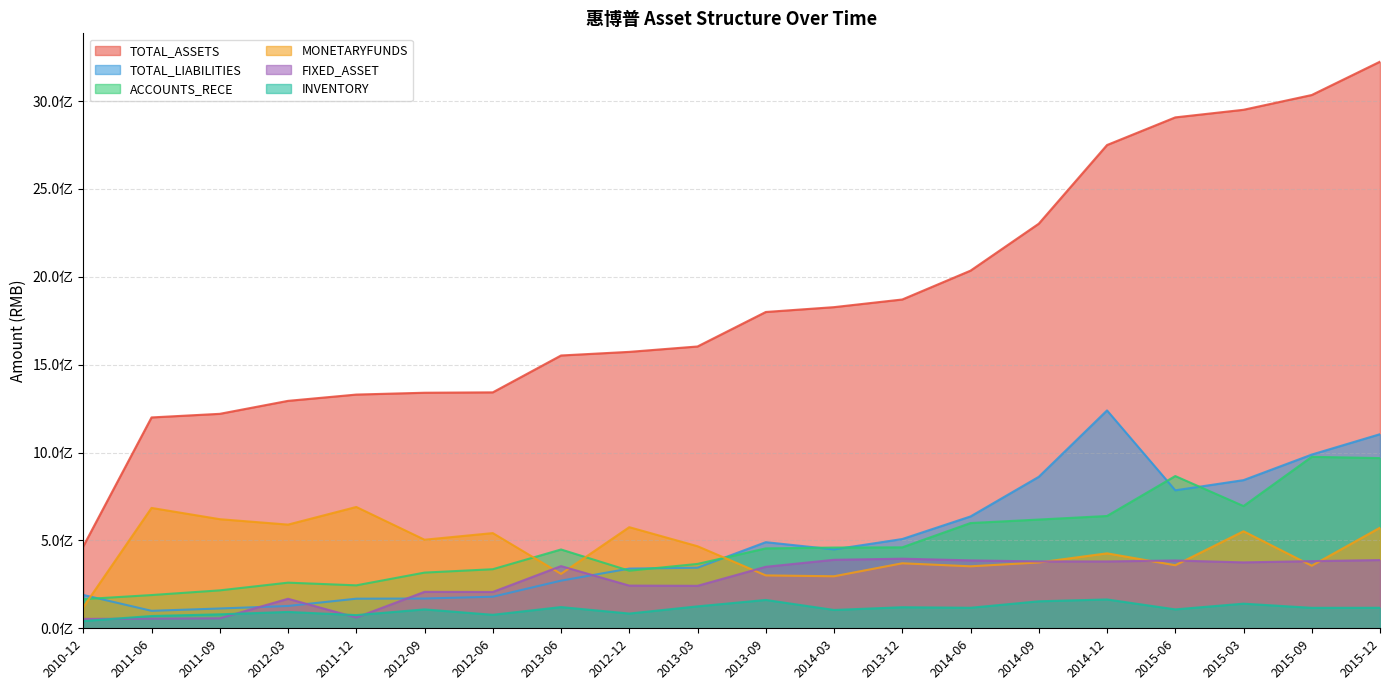

Which series has the widest spread of values?

TOTAL_ASSETS